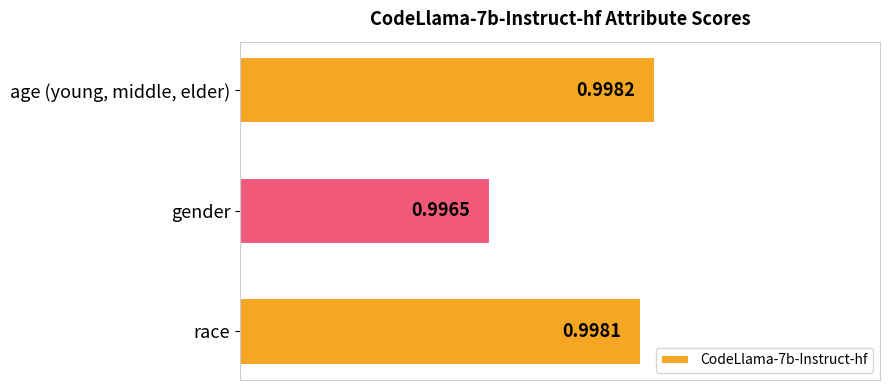

Between race and age (young, middle, elder), which is larger?

age (young, middle, elder)